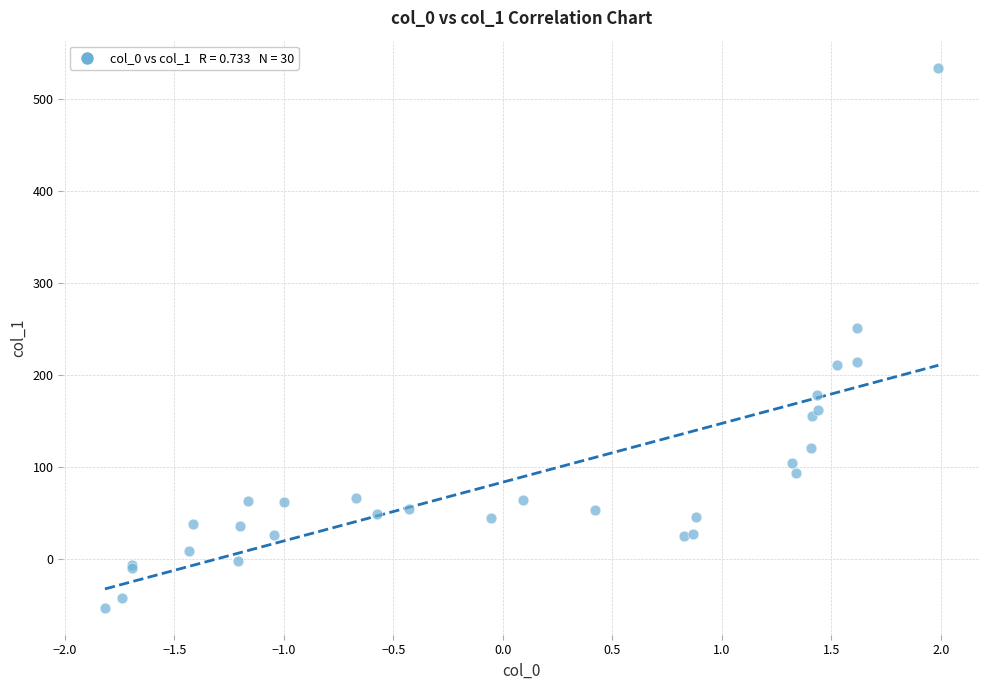

What Y value in the scatter plot is closest to 240?

251.2